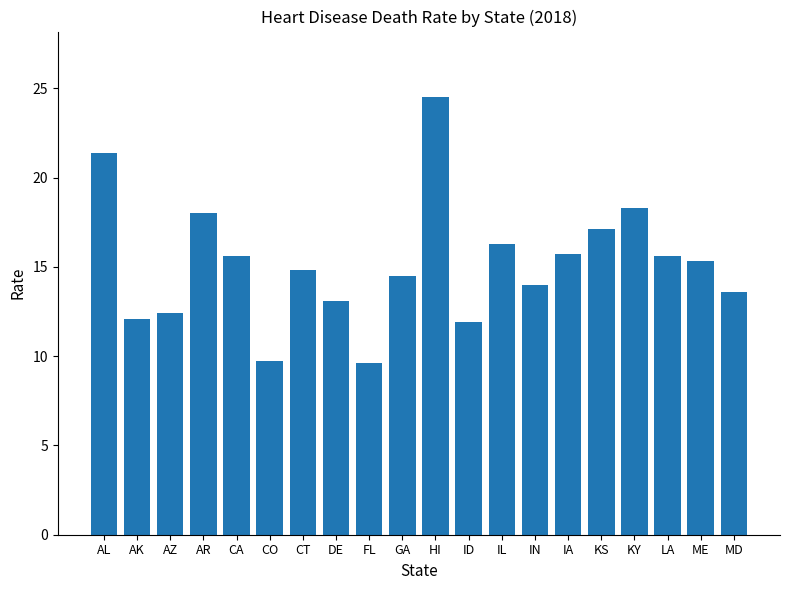

The value at AR is 12.5. True or false?

False